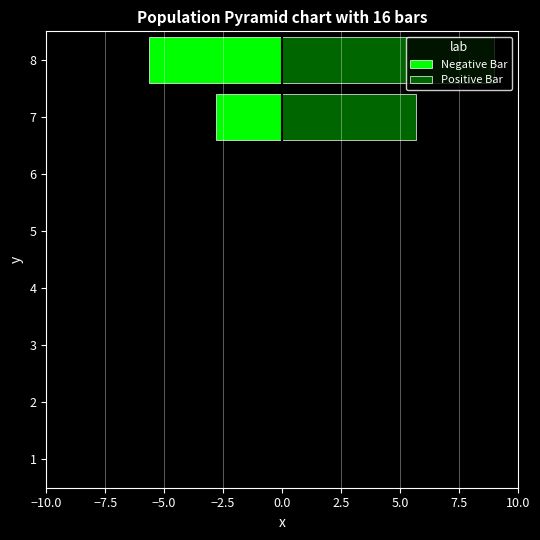

What is the minimum value for Negative Bar?

-5.6